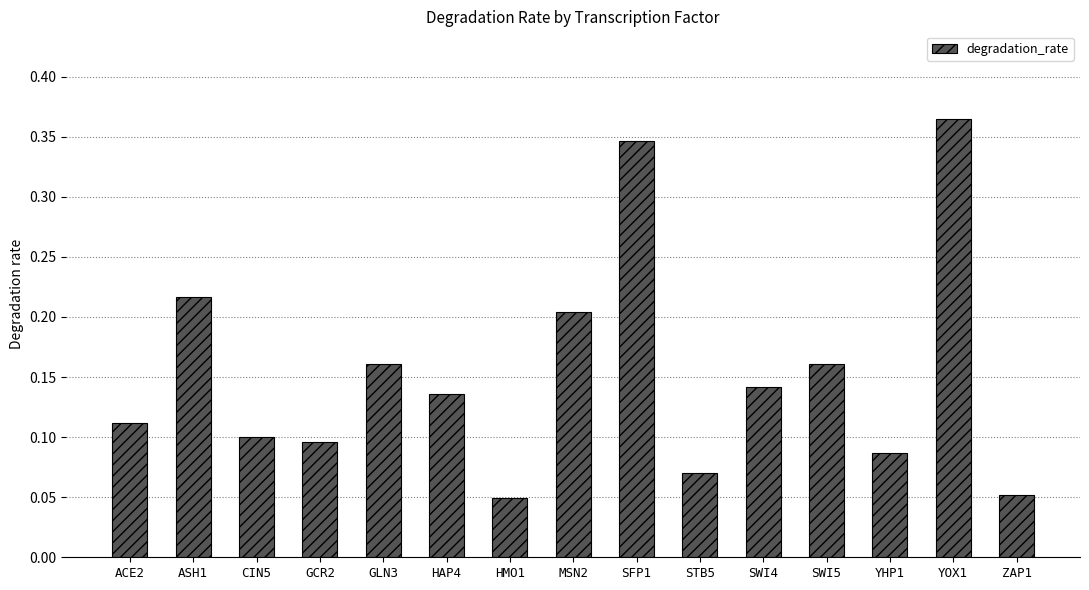

True or false: the data shows 0.0 at STB5.

False